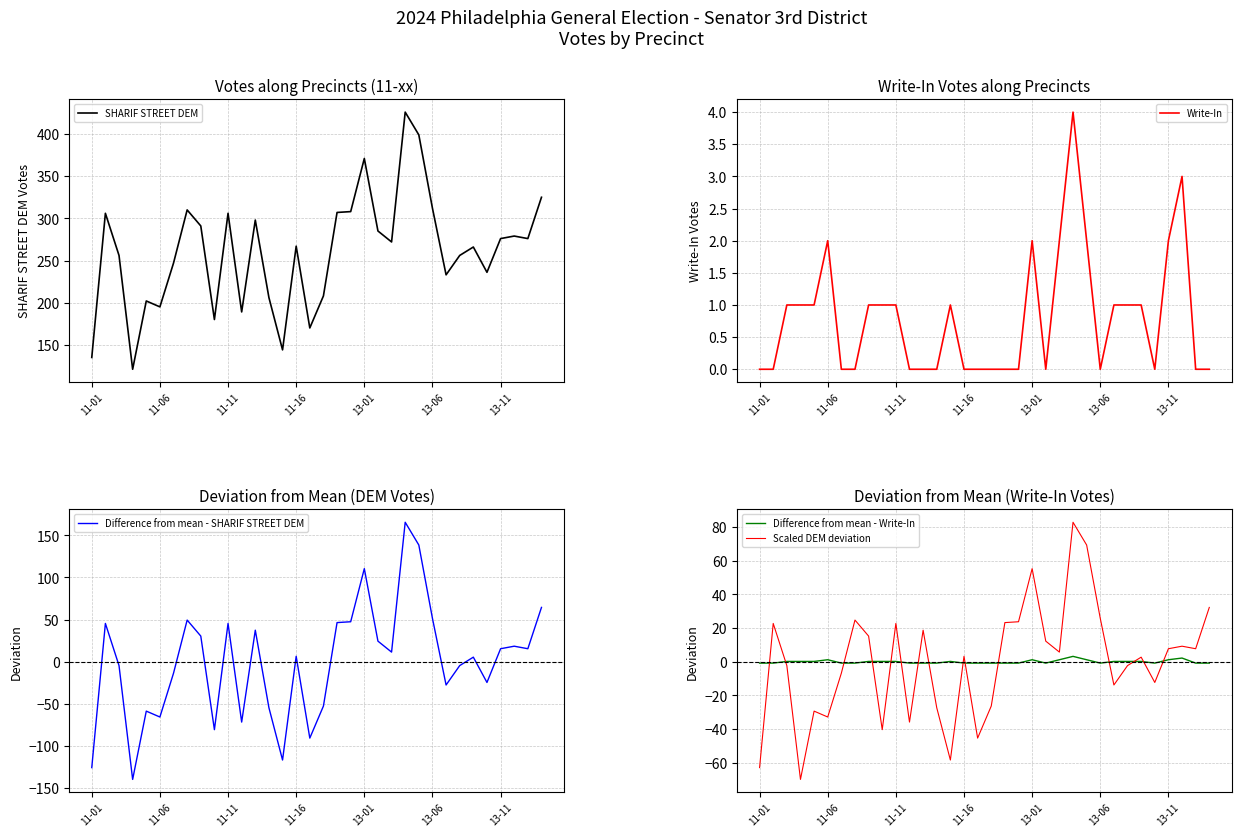

Reading left to right, list all the values displayed in this chart.

SHARIF STREET DEM: 135.0	306.0	256.0	121.0	202.0	195.0	247.0	310.0	291.0	180.0	306.0	189.0	298.0	206.0	144.0	267.0	170.0	208.0	307.0	308.0	371.0	285.0	272.0	426.0	399.0	312.0	233.0	256.0	266.0	236.0	276.0	279.0	276.0	325.0
Write-In: 0.0	0.0	1.0	1.0	1.0	2.0	0.0	0.0	1.0	1.0	1.0	0.0	0.0	0.0	1.0	0.0	0.0	0.0	0.0	0.0	2.0	0.0	2.0	4.0	2.0	0.0	1.0	1.0	1.0	0.0	2.0	3.0	0.0	0.0
Difference from mean - SHARIF STREET DEM: -125.5	45.5	-4.5	-139.5	-58.5	-65.5	-13.5	49.5	30.5	-80.5	45.5	-71.5	37.5	-54.5	-116.5	6.5	-90.5	-52.5	46.5	47.5	110.5	24.5	11.5	165.5	138.5	51.5	-27.5	-4.5	5.5	-24.5	15.5	18.5	15.5	64.5
Difference from mean - Write-In: -0.8	-0.8	0.2	0.2	0.2	1.2	-0.8	-0.8	0.2	0.2	0.2	-0.8	-0.8	-0.8	0.2	-0.8	-0.8	-0.8	-0.8	-0.8	1.2	-0.8	1.2	3.2	1.2	-0.8	0.2	0.2	0.2	-0.8	1.2	2.2	-0.8	-0.8
Scaled DEM deviation: -62.8	22.7	-2.3	-69.8	-29.3	-32.8	-6.8	24.7	15.2	-40.3	22.7	-35.8	18.7	-27.3	-58.3	3.2	-45.3	-26.3	23.2	23.7	55.2	12.2	5.7	82.7	69.2	25.7	-13.8	-2.3	2.7	-12.3	7.7	9.2	7.7	32.2